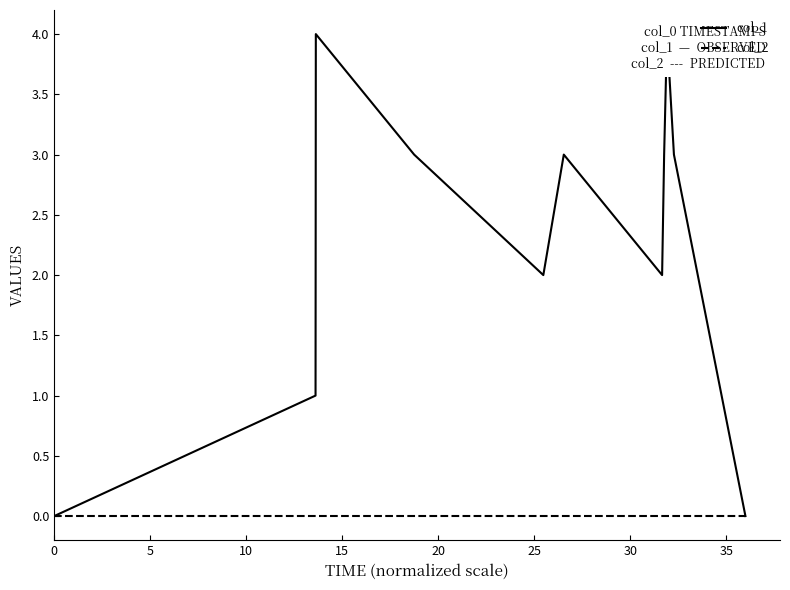

Which series has the largest total across all categories?

col_1